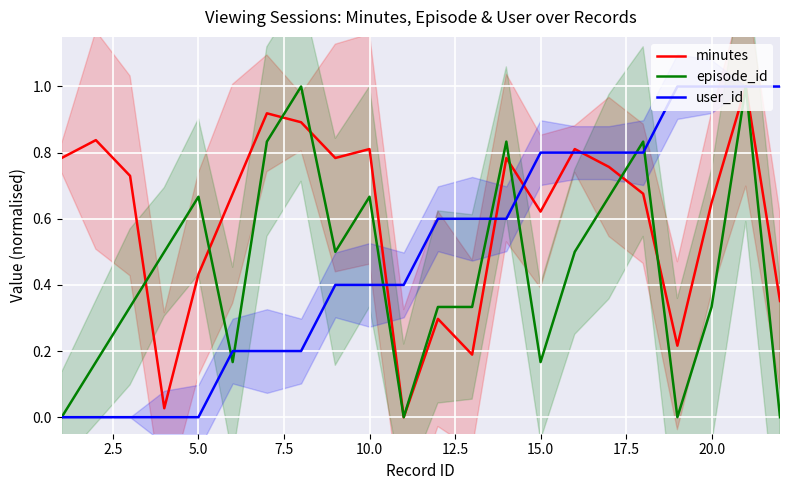

What is the maximum value for episode_id?

1.0